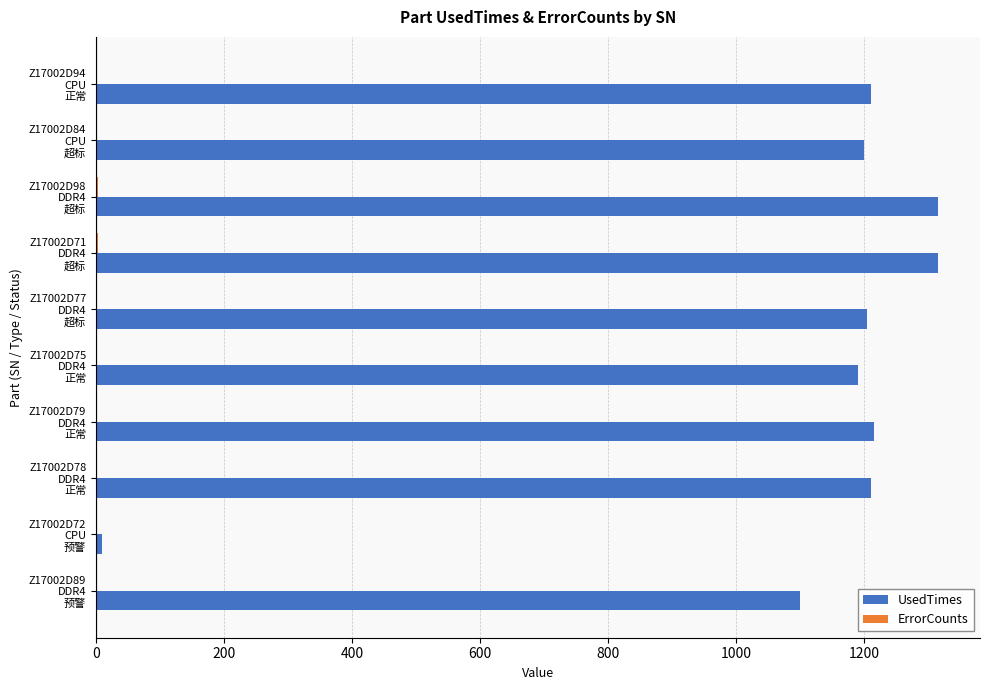

Which series has the largest total across all categories?

UsedTimes